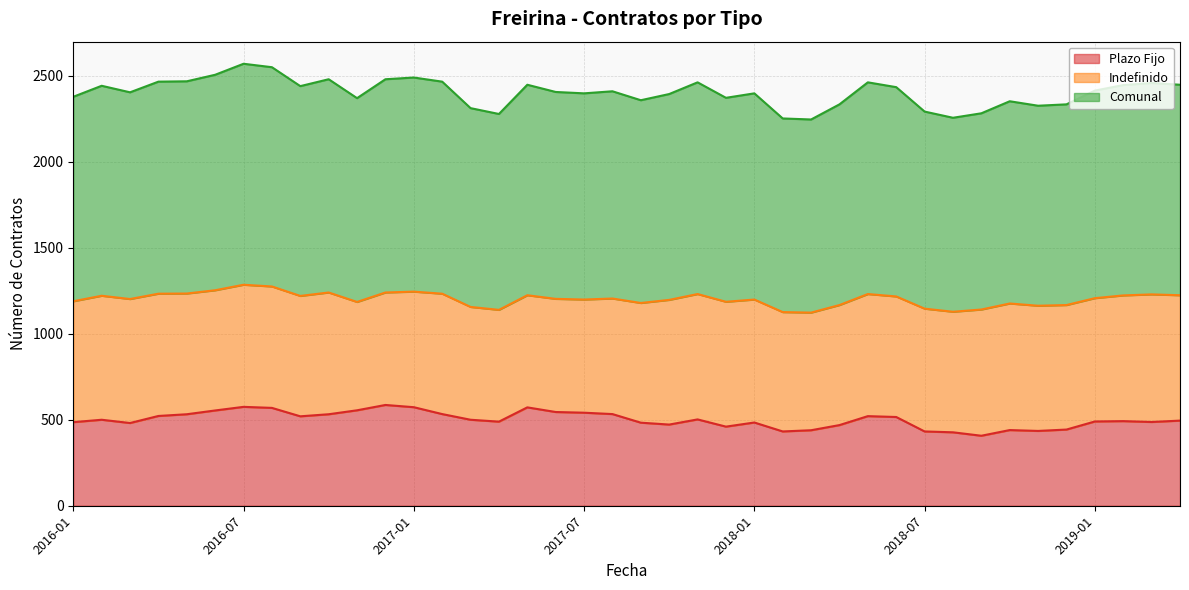

Which has a higher value, 2018-06 or 2018-09?

2018-06